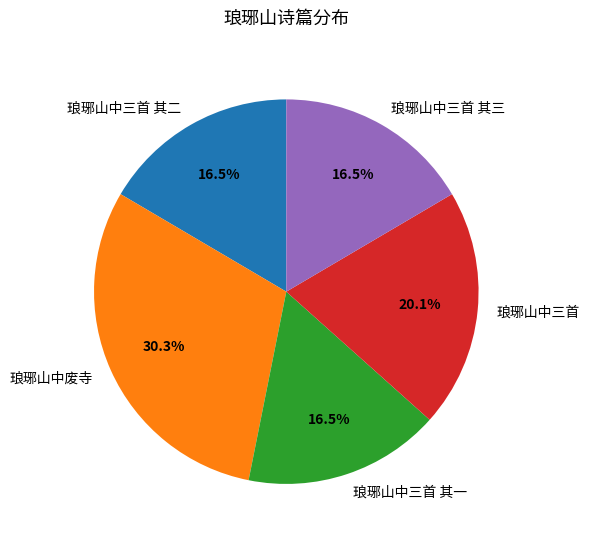

What percentage is NOT represented by 琅琊山中三首 其二?

83.5%